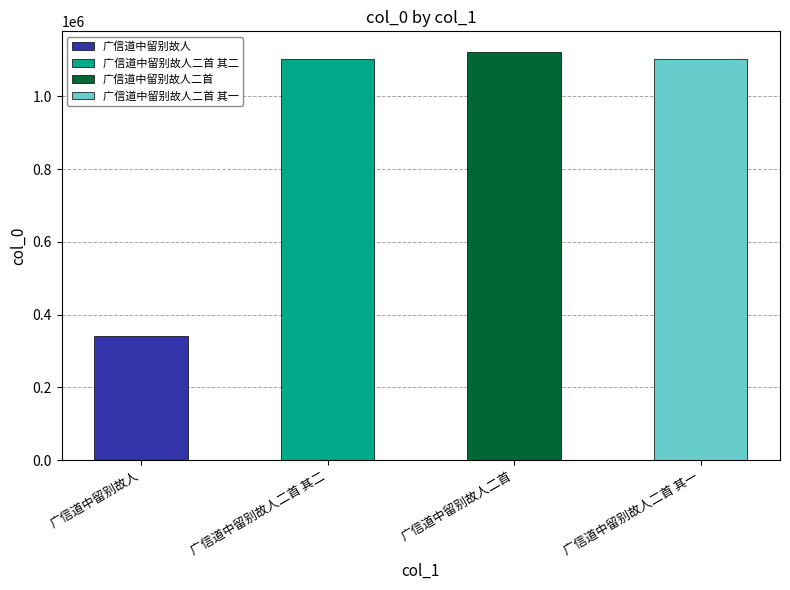

Reading left to right, transcribe all the data shown in this chart.

广信道中留别故人=340382	广信道中留别故人二首 其二=1102876	广信道中留别故人二首=1122241	广信道中留别故人二首 其一=1102875